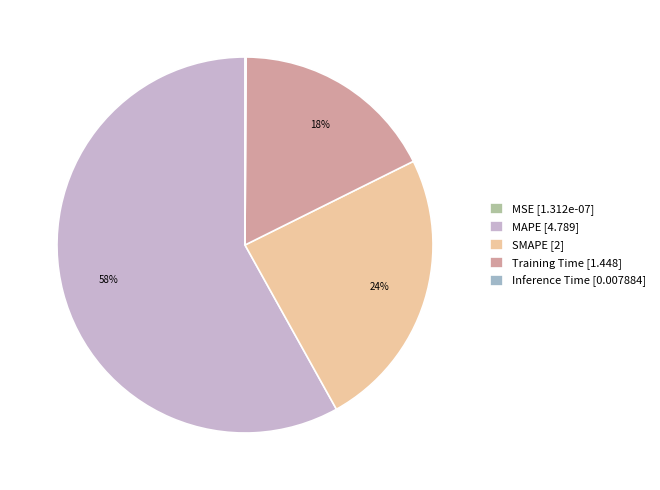

Is it true that SMAPE is 14% of the pie?

False